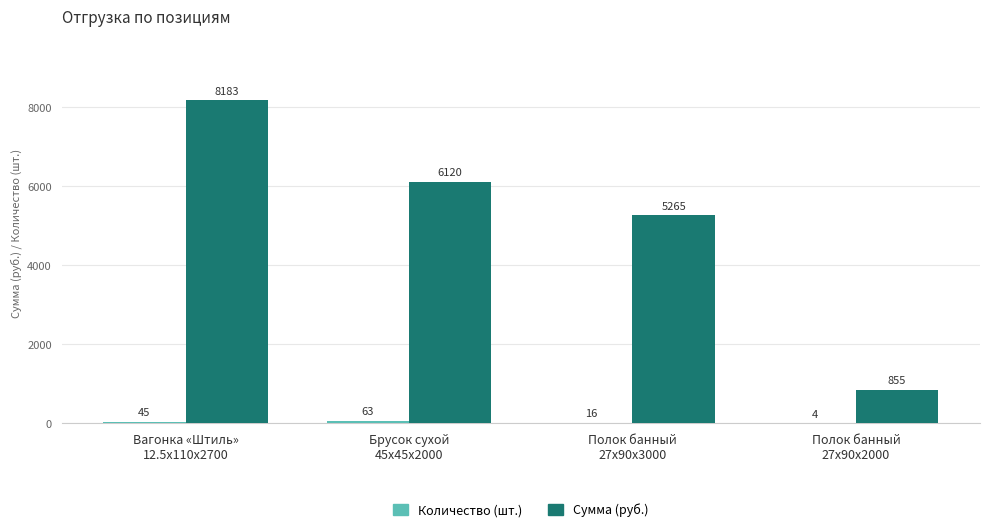

What is the maximum value shown in the chart?

8183